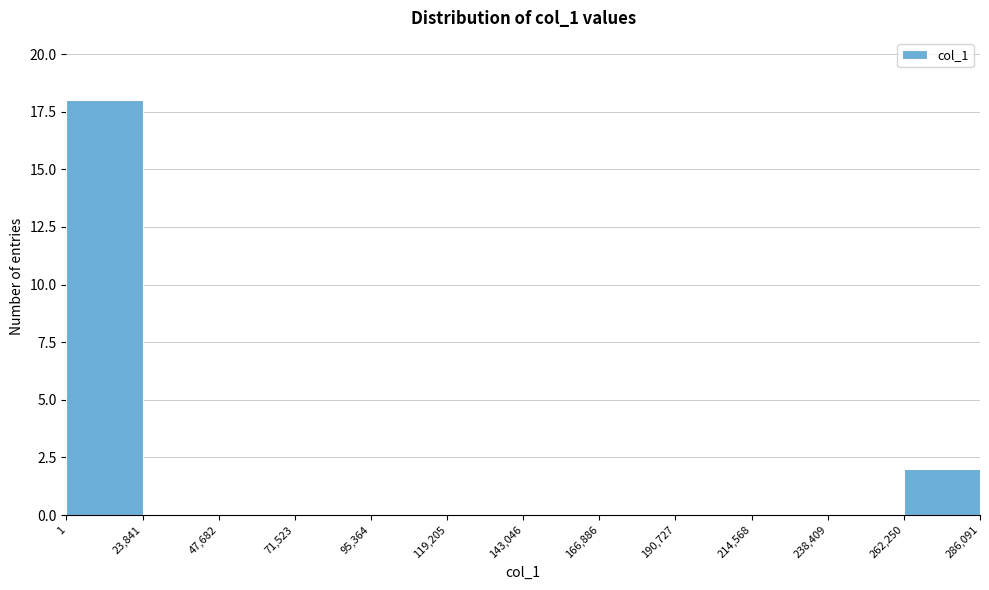

Reading left to right, list every bar in this chart as the range it spans on the x-axis followed by its height. The values are not printed on the chart, so give them approximately, as read against the axis.

1 to 23,841: 18
23,841 to 47,682: 0
47,682 to 71,523: 0
71,523 to 95,364: 0
95,364 to 119,205: 0
119,205 to 143,046: 0
143,046 to 166,886: 0
166,886 to 190,727: 0
190,727 to 214,568: 0
214,568 to 238,409: 0
238,409 to 262,250: 0
262,250 to 286,091: 2